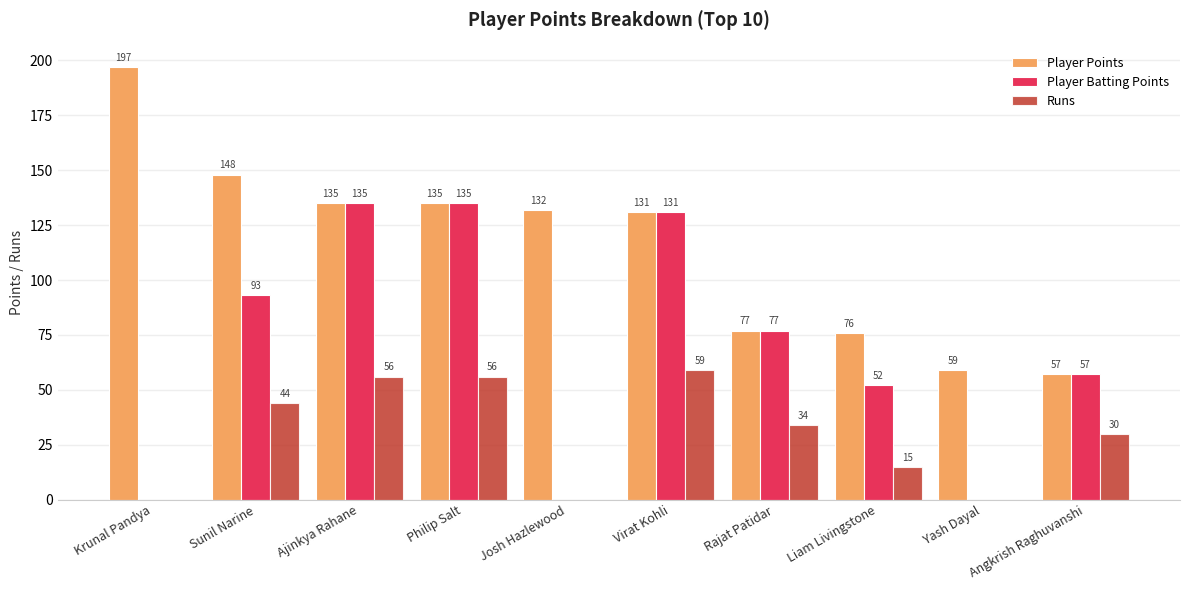

What is the spread (max minus min) of values at Krunal Pandya?

197